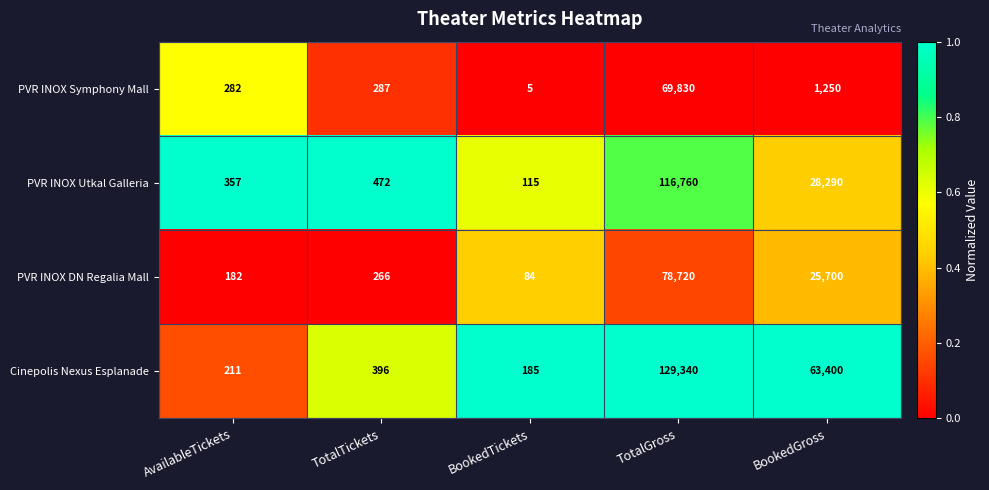

How many categories are shown in the chart?

5